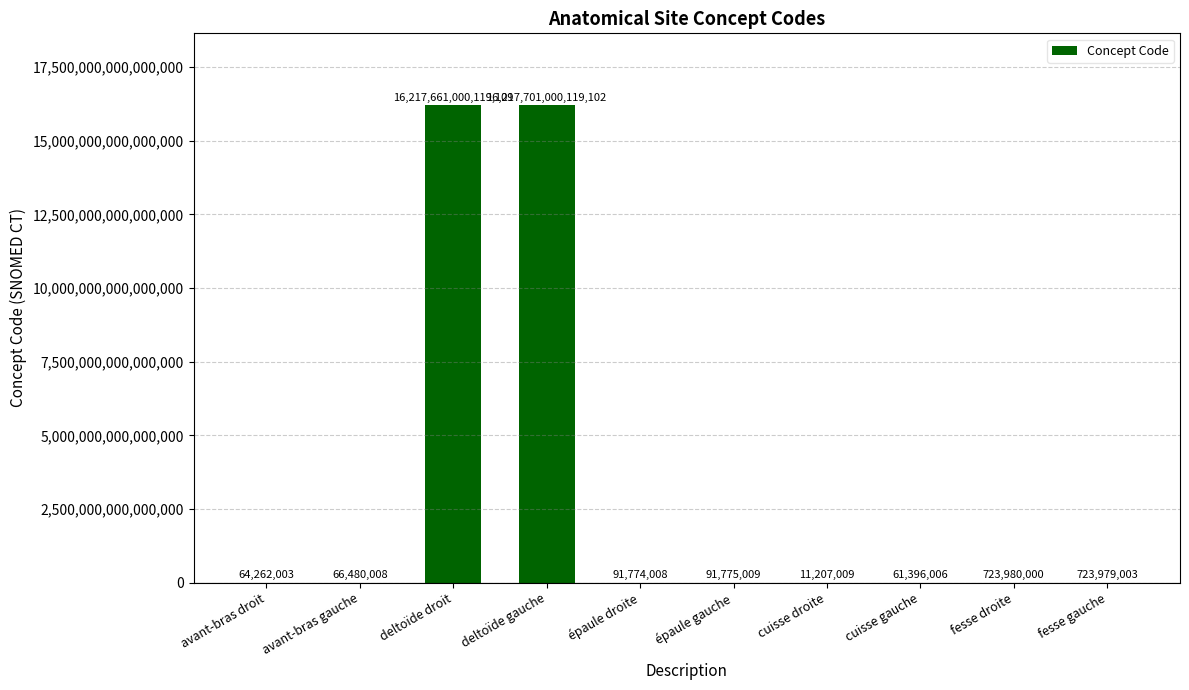

Where is the data nearest to the value 8108850505663056?

deltoïde droit